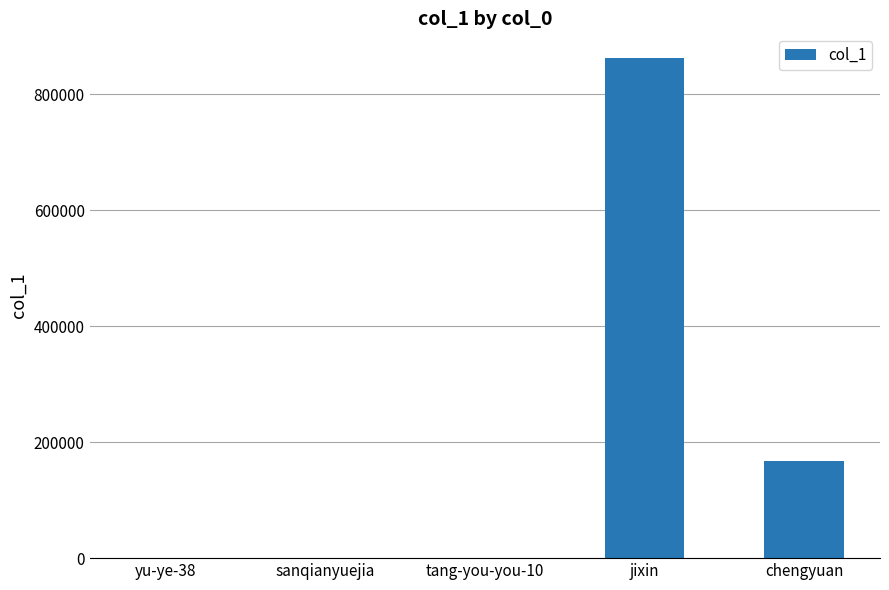

Which label corresponds to the largest value in the chart?

jixin